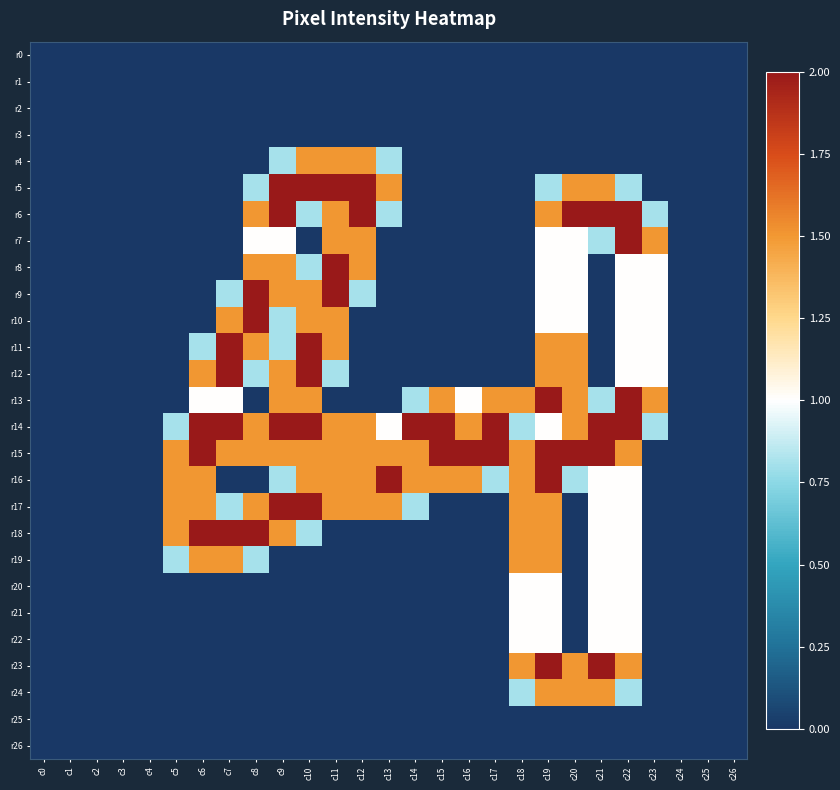

Reading left to right, what are all the values shown in this chart?

r0: c0=0.0	c1=0.0	c2=0.0	c3=0.0	c4=0.0	c5=0.0	c6=0.0	c7=0.0	c8=0.0	c9=0.0	c10=0.0	c11=0.0	c12=0.0	c13=0.0	c14=0.0	c15=0.0	c16=0.0	c17=0.0	c18=0.0	c19=0.0	c20=0.0	c21=0.0	c22=0.0	c23=0.0	c24=0.0	c25=0.0	c26=0.0
r1: c0=0.0	c1=0.0	c2=0.0	c3=0.0	c4=0.0	c5=0.0	c6=0.0	c7=0.0	c8=0.0	c9=0.0	c10=0.0	c11=0.0	c12=0.0	c13=0.0	c14=0.0	c15=0.0	c16=0.0	c17=0.0	c18=0.0	c19=0.0	c20=0.0	c21=0.0	c22=0.0	c23=0.0	c24=0.0	c25=0.0	c26=0.0
r2: c0=0.0	c1=0.0	c2=0.0	c3=0.0	c4=0.0	c5=0.0	c6=0.0	c7=0.0	c8=0.0	c9=0.0	c10=0.0	c11=0.0	c12=0.0	c13=0.0	c14=0.0	c15=0.0	c16=0.0	c17=0.0	c18=0.0	c19=0.0	c20=0.0	c21=0.0	c22=0.0	c23=0.0	c24=0.0	c25=0.0	c26=0.0
r3: c0=0.0	c1=0.0	c2=0.0	c3=0.0	c4=0.0	c5=0.0	c6=0.0	c7=0.0	c8=0.0	c9=0.0	c10=0.0	c11=0.0	c12=0.0	c13=0.0	c14=0.0	c15=0.0	c16=0.0	c17=0.0	c18=0.0	c19=0.0	c20=0.0	c21=0.0	c22=0.0	c23=0.0	c24=0.0	c25=0.0	c26=0.0
r4: c0=0.0	c1=0.0	c2=0.0	c3=0.0	c4=0.0	c5=0.0	c6=0.0	c7=0.0	c8=0.0	c9=0.8	c10=1.5	c11=1.5	c12=1.5	c13=0.8	c14=0.0	c15=0.0	c16=0.0	c17=0.0	c18=0.0	c19=0.0	c20=0.0	c21=0.0	c22=0.0	c23=0.0	c24=0.0	c25=0.0	c26=0.0
r5: c0=0.0	c1=0.0	c2=0.0	c3=0.0	c4=0.0	c5=0.0	c6=0.0	c7=0.0	c8=0.8	c9=2.0	c10=2.0	c11=2.0	c12=2.0	c13=1.5	c14=0.0	c15=0.0	c16=0.0	c17=0.0	c18=0.0	c19=0.8	c20=1.5	c21=1.5	c22=0.8	c23=0.0	c24=0.0	c25=0.0	c26=0.0
r6: c0=0.0	c1=0.0	c2=0.0	c3=0.0	c4=0.0	c5=0.0	c6=0.0	c7=0.0	c8=1.5	c9=2.0	c10=0.8	c11=1.5	c12=2.0	c13=0.8	c14=0.0	c15=0.0	c16=0.0	c17=0.0	c18=0.0	c19=1.5	c20=2.0	c21=2.0	c22=2.0	c23=0.8	c24=0.0	c25=0.0	c26=0.0
r7: c0=0.0	c1=0.0	c2=0.0	c3=0.0	c4=0.0	c5=0.0	c6=0.0	c7=0.0	c8=1.0	c9=1.0	c10=0.0	c11=1.5	c12=1.5	c13=0.0	c14=0.0	c15=0.0	c16=0.0	c17=0.0	c18=0.0	c19=1.0	c20=1.0	c21=0.8	c22=2.0	c23=1.5	c24=0.0	c25=0.0	c26=0.0
r8: c0=0.0	c1=0.0	c2=0.0	c3=0.0	c4=0.0	c5=0.0	c6=0.0	c7=0.0	c8=1.5	c9=1.5	c10=0.8	c11=2.0	c12=1.5	c13=0.0	c14=0.0	c15=0.0	c16=0.0	c17=0.0	c18=0.0	c19=1.0	c20=1.0	c21=0.0	c22=1.0	c23=1.0	c24=0.0	c25=0.0	c26=0.0
r9: c0=0.0	c1=0.0	c2=0.0	c3=0.0	c4=0.0	c5=0.0	c6=0.0	c7=0.8	c8=2.0	c9=1.5	c10=1.5	c11=2.0	c12=0.8	c13=0.0	c14=0.0	c15=0.0	c16=0.0	c17=0.0	c18=0.0	c19=1.0	c20=1.0	c21=0.0	c22=1.0	c23=1.0	c24=0.0	c25=0.0	c26=0.0
r10: c0=0.0	c1=0.0	c2=0.0	c3=0.0	c4=0.0	c5=0.0	c6=0.0	c7=1.5	c8=2.0	c9=0.8	c10=1.5	c11=1.5	c12=0.0	c13=0.0	c14=0.0	c15=0.0	c16=0.0	c17=0.0	c18=0.0	c19=1.0	c20=1.0	c21=0.0	c22=1.0	c23=1.0	c24=0.0	c25=0.0	c26=0.0
r11: c0=0.0	c1=0.0	c2=0.0	c3=0.0	c4=0.0	c5=0.0	c6=0.8	c7=2.0	c8=1.5	c9=0.8	c10=2.0	c11=1.5	c12=0.0	c13=0.0	c14=0.0	c15=0.0	c16=0.0	c17=0.0	c18=0.0	c19=1.5	c20=1.5	c21=0.0	c22=1.0	c23=1.0	c24=0.0	c25=0.0	c26=0.0
r12: c0=0.0	c1=0.0	c2=0.0	c3=0.0	c4=0.0	c5=0.0	c6=1.5	c7=2.0	c8=0.8	c9=1.5	c10=2.0	c11=0.8	c12=0.0	c13=0.0	c14=0.0	c15=0.0	c16=0.0	c17=0.0	c18=0.0	c19=1.5	c20=1.5	c21=0.0	c22=1.0	c23=1.0	c24=0.0	c25=0.0	c26=0.0
r13: c0=0.0	c1=0.0	c2=0.0	c3=0.0	c4=0.0	c5=0.0	c6=1.0	c7=1.0	c8=0.0	c9=1.5	c10=1.5	c11=0.0	c12=0.0	c13=0.0	c14=0.8	c15=1.5	c16=1.0	c17=1.5	c18=1.5	c19=2.0	c20=1.5	c21=0.8	c22=2.0	c23=1.5	c24=0.0	c25=0.0	c26=0.0
r14: c0=0.0	c1=0.0	c2=0.0	c3=0.0	c4=0.0	c5=0.8	c6=2.0	c7=2.0	c8=1.5	c9=2.0	c10=2.0	c11=1.5	c12=1.5	c13=1.0	c14=2.0	c15=2.0	c16=1.5	c17=2.0	c18=0.8	c19=1.0	c20=1.5	c21=2.0	c22=2.0	c23=0.8	c24=0.0	c25=0.0	c26=0.0
r15: c0=0.0	c1=0.0	c2=0.0	c3=0.0	c4=0.0	c5=1.5	c6=2.0	c7=1.5	c8=1.5	c9=1.5	c10=1.5	c11=1.5	c12=1.5	c13=1.5	c14=1.5	c15=2.0	c16=2.0	c17=2.0	c18=1.5	c19=2.0	c20=2.0	c21=2.0	c22=1.5	c23=0.0	c24=0.0	c25=0.0	c26=0.0
r16: c0=0.0	c1=0.0	c2=0.0	c3=0.0	c4=0.0	c5=1.5	c6=1.5	c7=0.0	c8=0.0	c9=0.8	c10=1.5	c11=1.5	c12=1.5	c13=2.0	c14=1.5	c15=1.5	c16=1.5	c17=0.8	c18=1.5	c19=2.0	c20=0.8	c21=1.0	c22=1.0	c23=0.0	c24=0.0	c25=0.0	c26=0.0
r17: c0=0.0	c1=0.0	c2=0.0	c3=0.0	c4=0.0	c5=1.5	c6=1.5	c7=0.8	c8=1.5	c9=2.0	c10=2.0	c11=1.5	c12=1.5	c13=1.5	c14=0.8	c15=0.0	c16=0.0	c17=0.0	c18=1.5	c19=1.5	c20=0.0	c21=1.0	c22=1.0	c23=0.0	c24=0.0	c25=0.0	c26=0.0
r18: c0=0.0	c1=0.0	c2=0.0	c3=0.0	c4=0.0	c5=1.5	c6=2.0	c7=2.0	c8=2.0	c9=1.5	c10=0.8	c11=0.0	c12=0.0	c13=0.0	c14=0.0	c15=0.0	c16=0.0	c17=0.0	c18=1.5	c19=1.5	c20=0.0	c21=1.0	c22=1.0	c23=0.0	c24=0.0	c25=0.0	c26=0.0
r19: c0=0.0	c1=0.0	c2=0.0	c3=0.0	c4=0.0	c5=0.8	c6=1.5	c7=1.5	c8=0.8	c9=0.0	c10=0.0	c11=0.0	c12=0.0	c13=0.0	c14=0.0	c15=0.0	c16=0.0	c17=0.0	c18=1.5	c19=1.5	c20=0.0	c21=1.0	c22=1.0	c23=0.0	c24=0.0	c25=0.0	c26=0.0
r20: c0=0.0	c1=0.0	c2=0.0	c3=0.0	c4=0.0	c5=0.0	c6=0.0	c7=0.0	c8=0.0	c9=0.0	c10=0.0	c11=0.0	c12=0.0	c13=0.0	c14=0.0	c15=0.0	c16=0.0	c17=0.0	c18=1.0	c19=1.0	c20=0.0	c21=1.0	c22=1.0	c23=0.0	c24=0.0	c25=0.0	c26=0.0
r21: c0=0.0	c1=0.0	c2=0.0	c3=0.0	c4=0.0	c5=0.0	c6=0.0	c7=0.0	c8=0.0	c9=0.0	c10=0.0	c11=0.0	c12=0.0	c13=0.0	c14=0.0	c15=0.0	c16=0.0	c17=0.0	c18=1.0	c19=1.0	c20=0.0	c21=1.0	c22=1.0	c23=0.0	c24=0.0	c25=0.0	c26=0.0
r22: c0=0.0	c1=0.0	c2=0.0	c3=0.0	c4=0.0	c5=0.0	c6=0.0	c7=0.0	c8=0.0	c9=0.0	c10=0.0	c11=0.0	c12=0.0	c13=0.0	c14=0.0	c15=0.0	c16=0.0	c17=0.0	c18=1.0	c19=1.0	c20=0.0	c21=1.0	c22=1.0	c23=0.0	c24=0.0	c25=0.0	c26=0.0
r23: c0=0.0	c1=0.0	c2=0.0	c3=0.0	c4=0.0	c5=0.0	c6=0.0	c7=0.0	c8=0.0	c9=0.0	c10=0.0	c11=0.0	c12=0.0	c13=0.0	c14=0.0	c15=0.0	c16=0.0	c17=0.0	c18=1.5	c19=2.0	c20=1.5	c21=2.0	c22=1.5	c23=0.0	c24=0.0	c25=0.0	c26=0.0
r24: c0=0.0	c1=0.0	c2=0.0	c3=0.0	c4=0.0	c5=0.0	c6=0.0	c7=0.0	c8=0.0	c9=0.0	c10=0.0	c11=0.0	c12=0.0	c13=0.0	c14=0.0	c15=0.0	c16=0.0	c17=0.0	c18=0.8	c19=1.5	c20=1.5	c21=1.5	c22=0.8	c23=0.0	c24=0.0	c25=0.0	c26=0.0
r25: c0=0.0	c1=0.0	c2=0.0	c3=0.0	c4=0.0	c5=0.0	c6=0.0	c7=0.0	c8=0.0	c9=0.0	c10=0.0	c11=0.0	c12=0.0	c13=0.0	c14=0.0	c15=0.0	c16=0.0	c17=0.0	c18=0.0	c19=0.0	c20=0.0	c21=0.0	c22=0.0	c23=0.0	c24=0.0	c25=0.0	c26=0.0
r26: c0=0.0	c1=0.0	c2=0.0	c3=0.0	c4=0.0	c5=0.0	c6=0.0	c7=0.0	c8=0.0	c9=0.0	c10=0.0	c11=0.0	c12=0.0	c13=0.0	c14=0.0	c15=0.0	c16=0.0	c17=0.0	c18=0.0	c19=0.0	c20=0.0	c21=0.0	c22=0.0	c23=0.0	c24=0.0	c25=0.0	c26=0.0